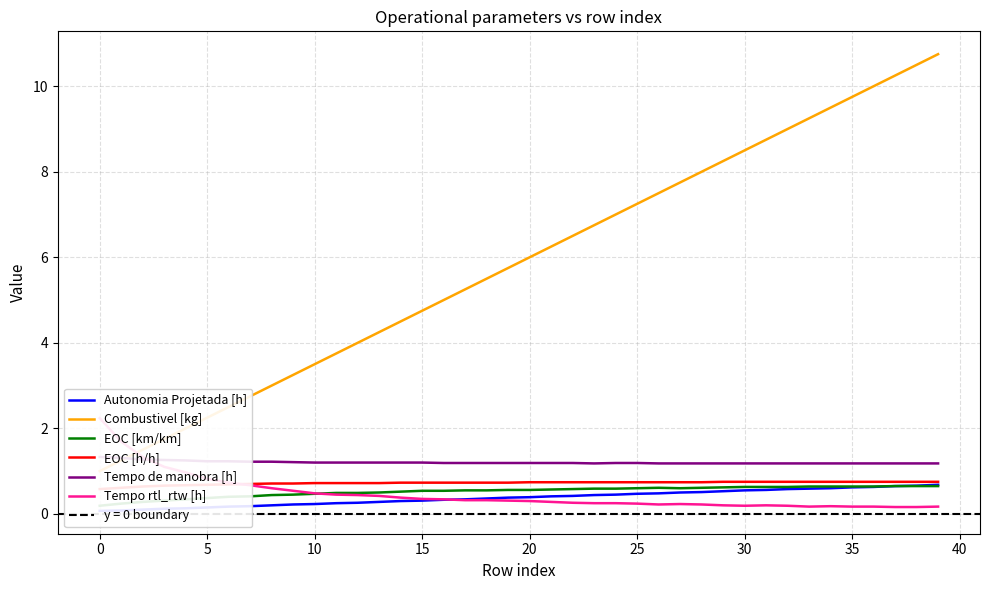

Rank the series at 29 from highest to lowest value.

Combustivel [kg], Tempo de manobra [h], EOC [h/h], EOC [km/km], Autonomia Projetada [h], Tempo rtl_rtw [h]